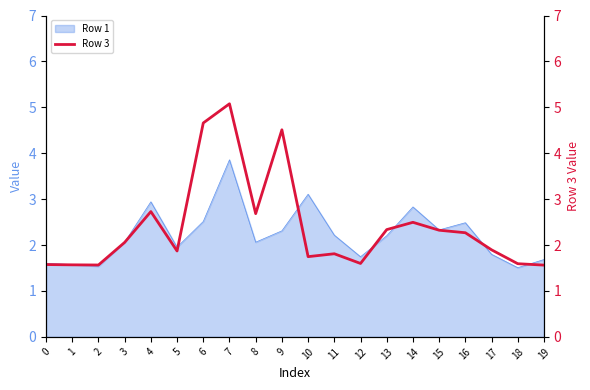

Between 5 and 4, which is larger?

4